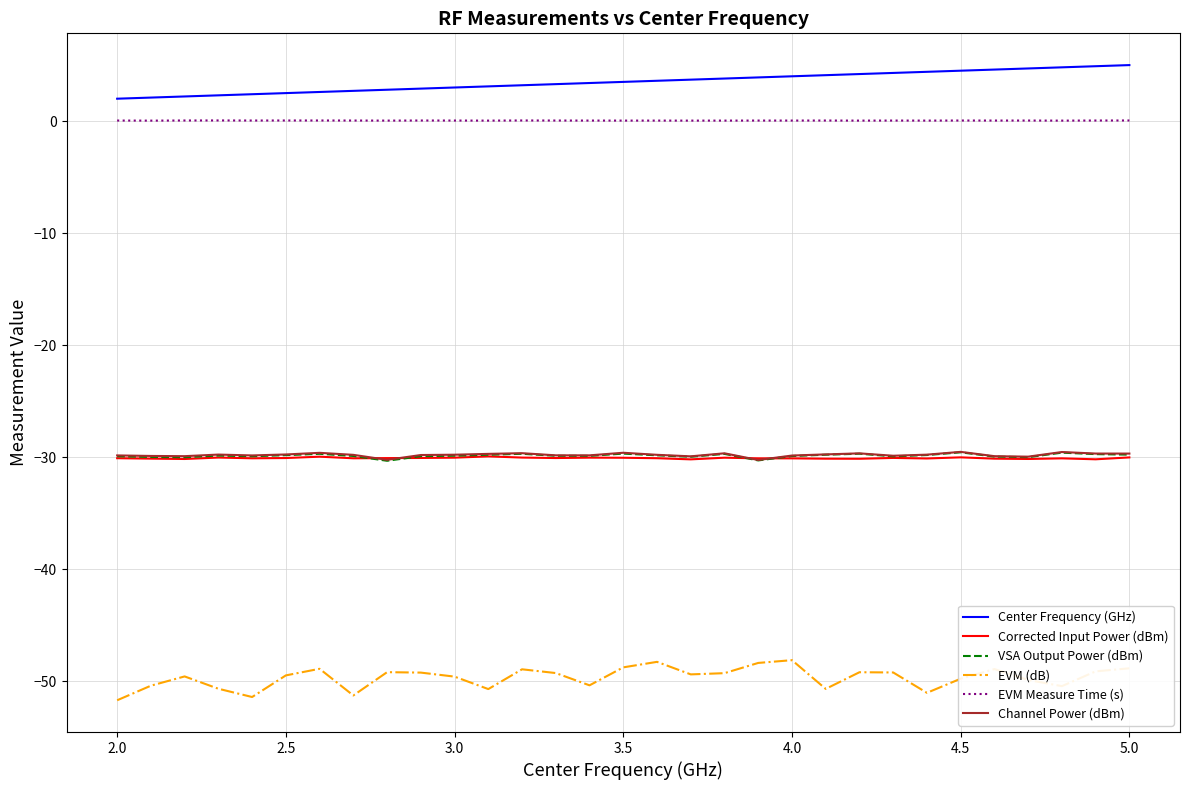

Which series has the largest total across all categories?

Center Frequency (GHz)